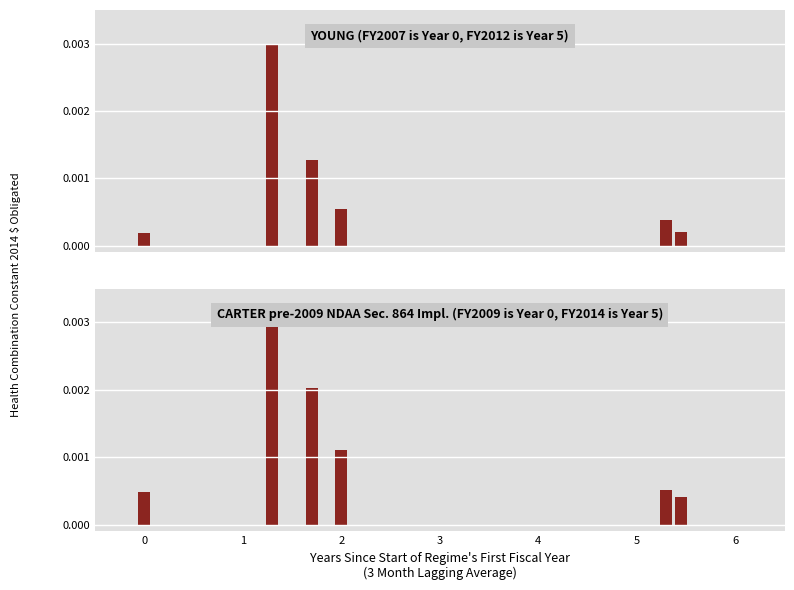

The value at 1 is 0.0. True or false?

True